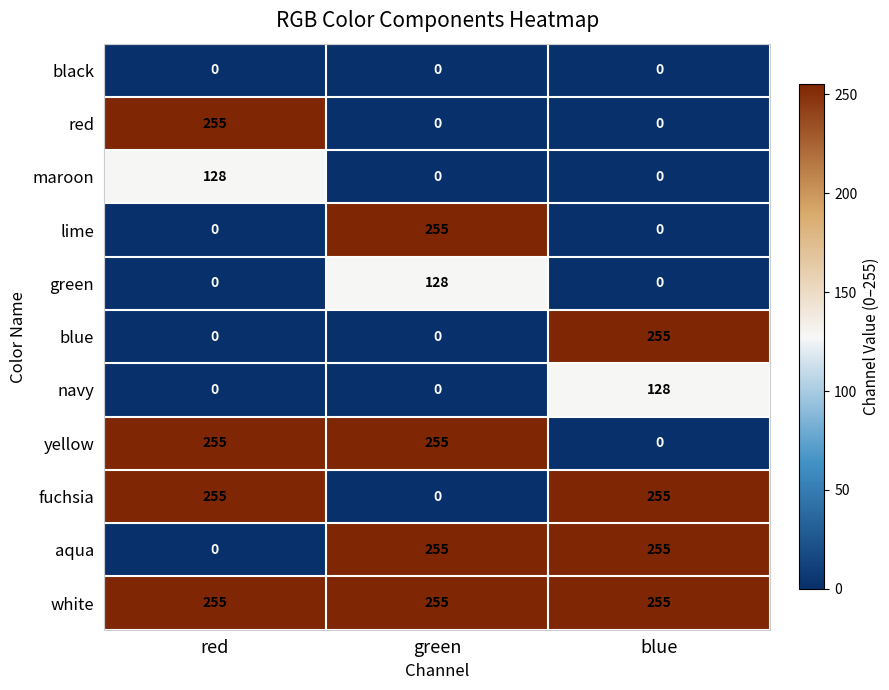

Is it true that red equals 0 at green?

True